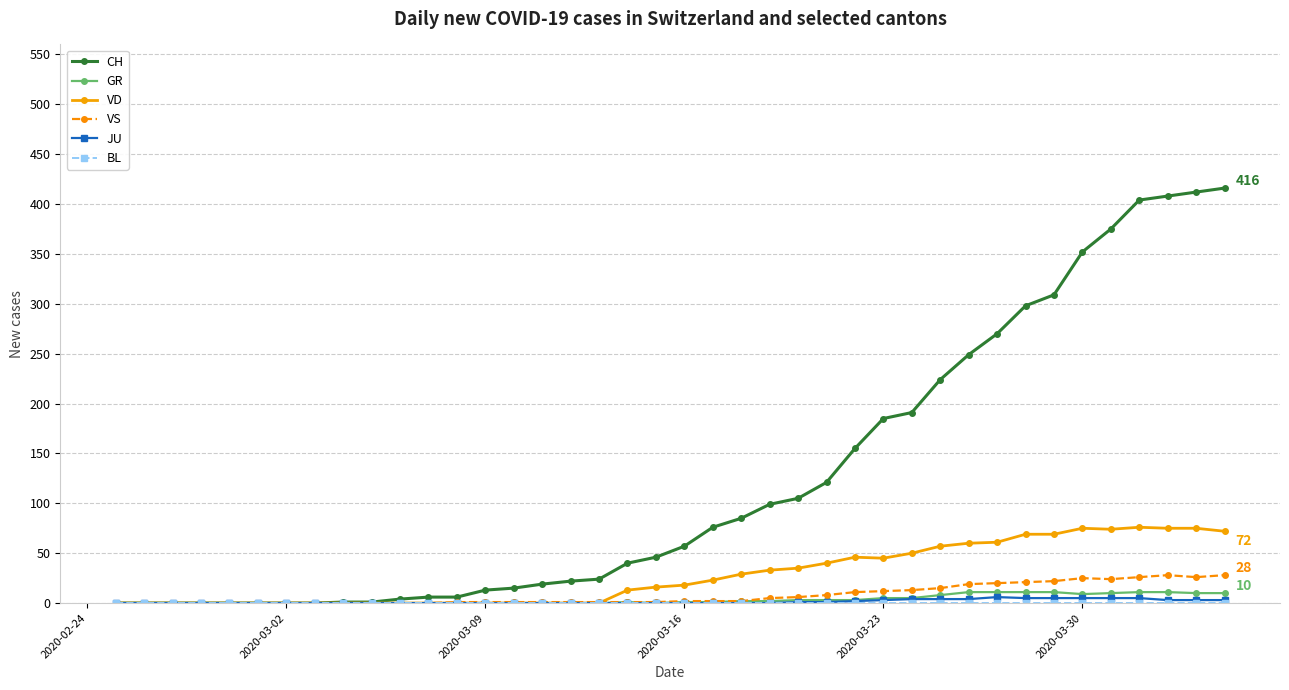

What is the value of the VD point at the 29th from the left?

50